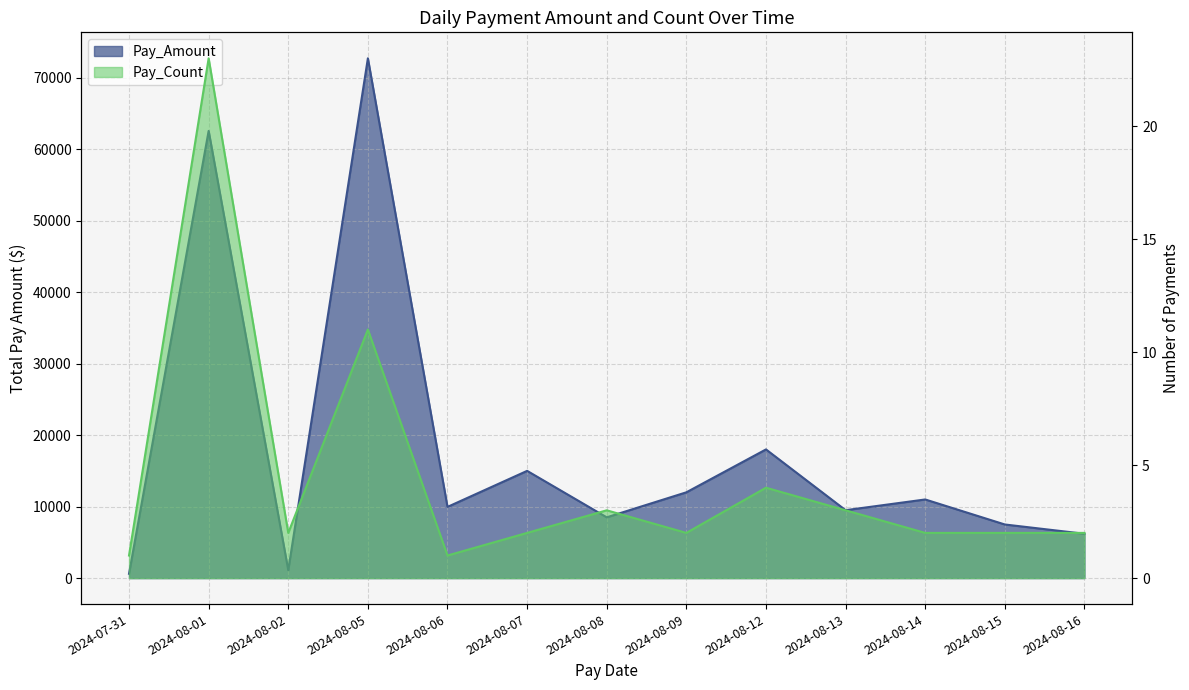

Which series has the largest range (max minus min)?

Pay_Amount